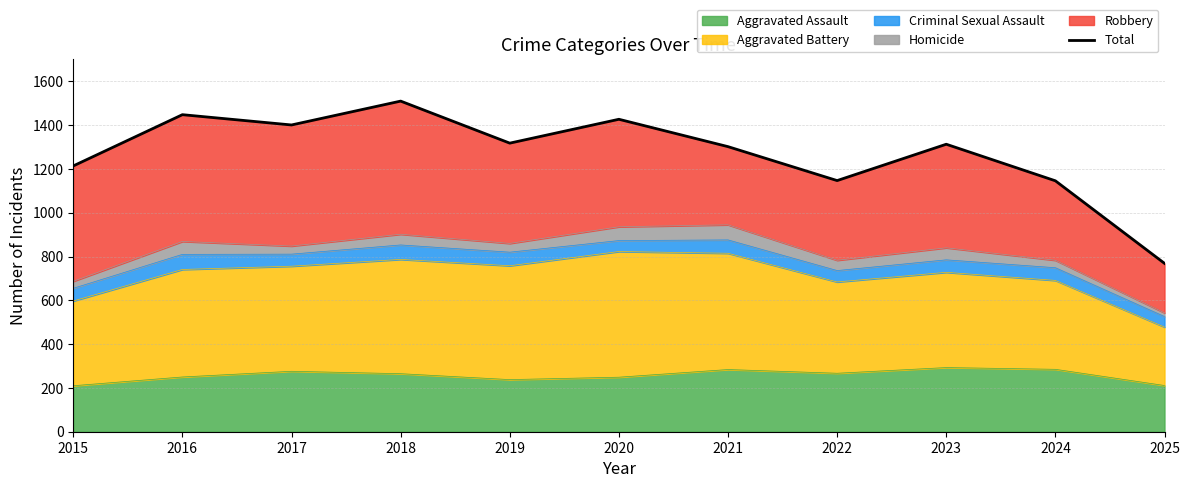

What is the average value?

1272